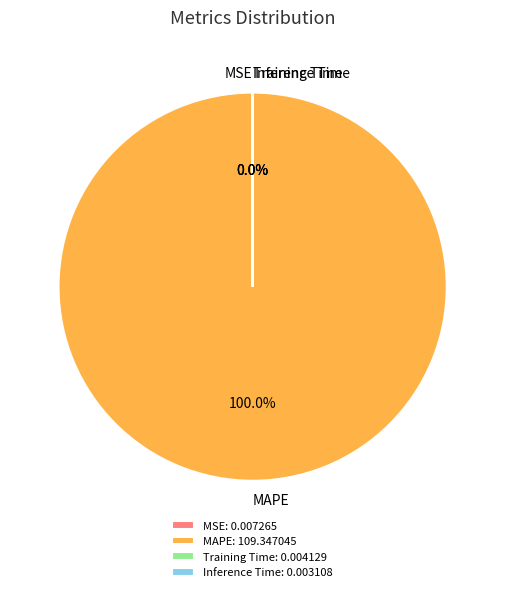

Is there any slice that represents more than half of the pie?

Yes